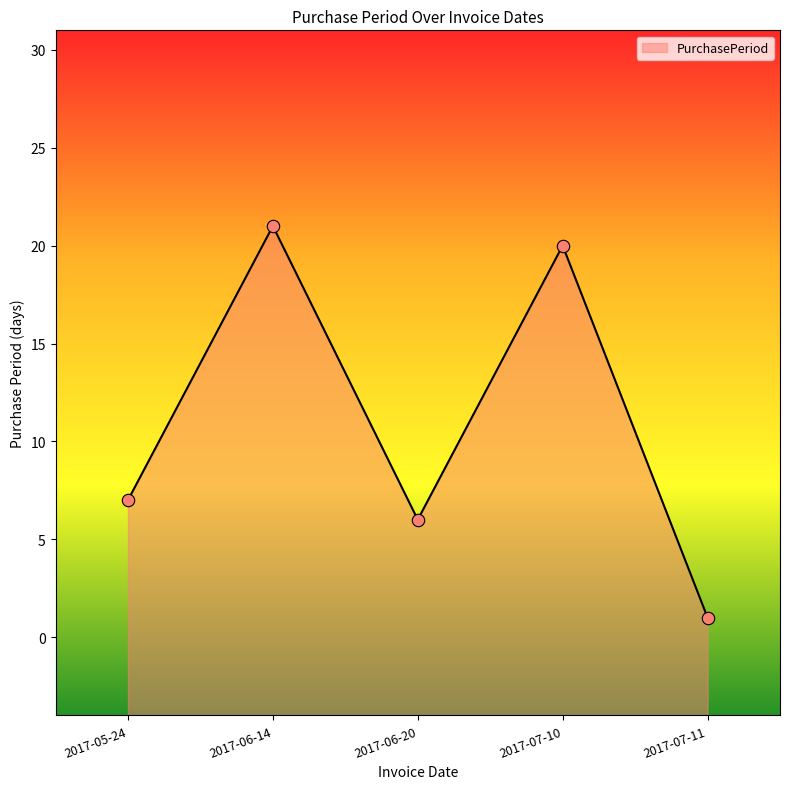

Which has a higher value, 2017-06-14 or 2017-06-20?

2017-06-14